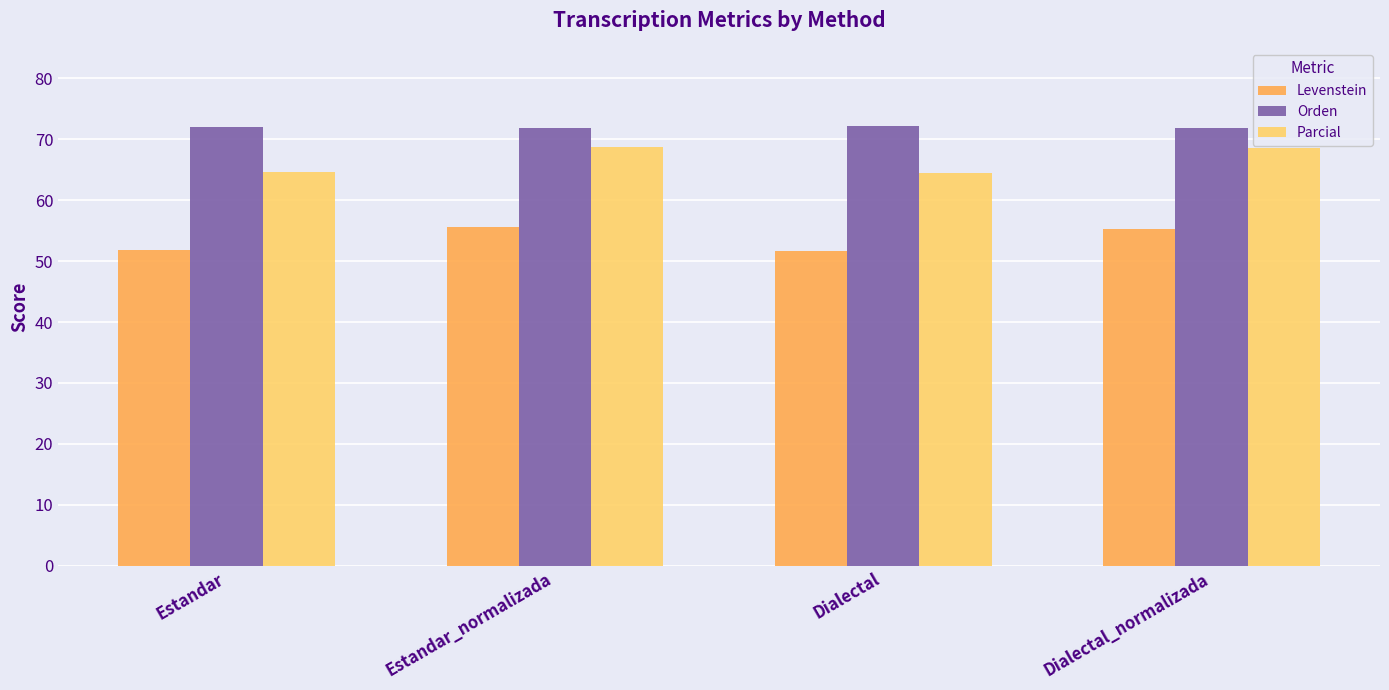

Is the value of Orden at Estandar_normalizada greater than the value of Parcial at Dialectal_normalizada?

Yes